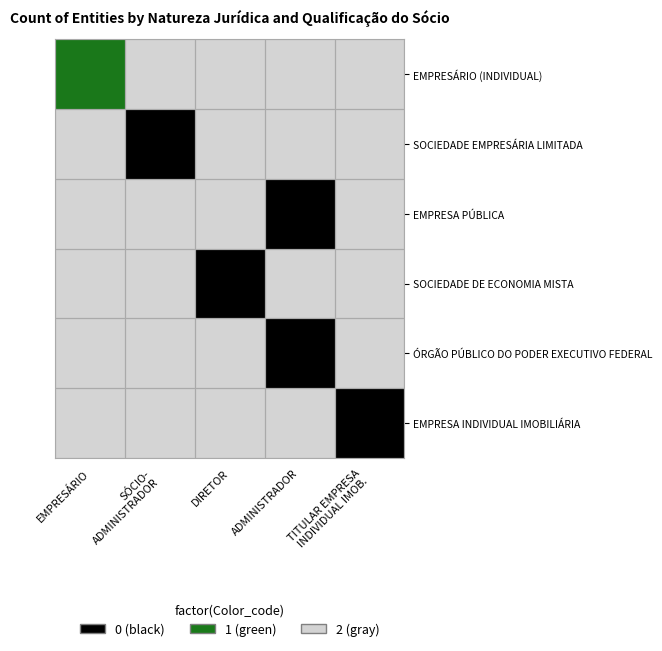

How many data points in ADMINISTRADOR are above 0?

2